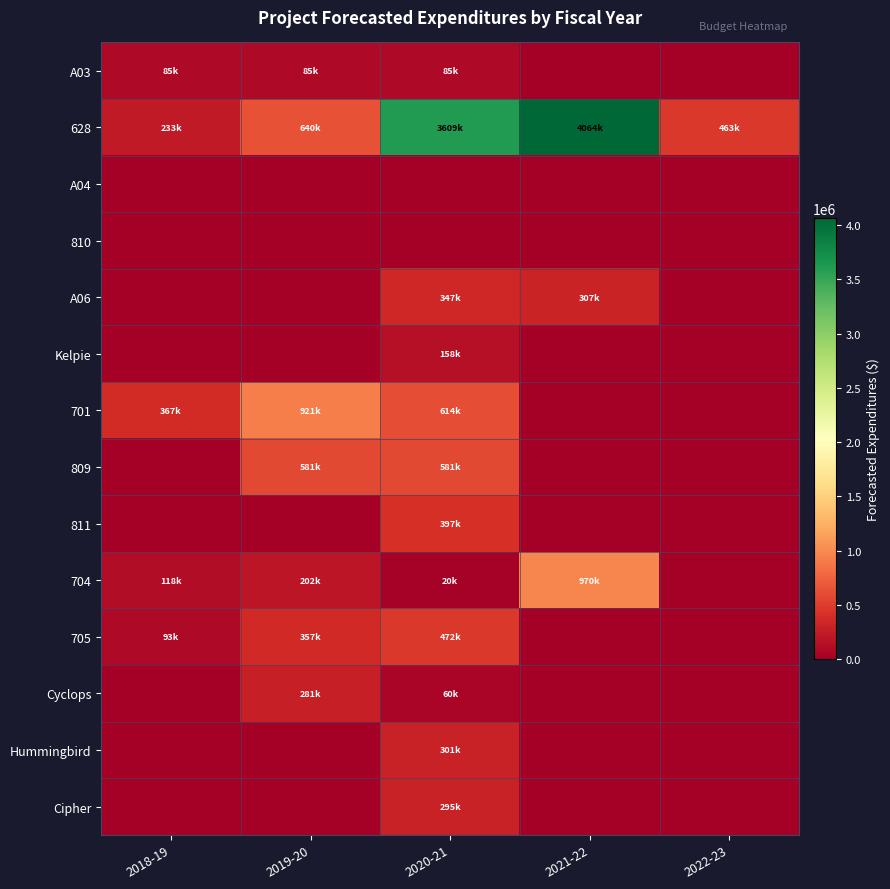

Reading left to right, list all the values displayed in this chart.

A03: 2018-19=85000.0	2019-20=85000.0	2020-21=85000.0	2021-22=0.0	2022-23=0.0
628: 2018-19=233000.0	2019-20=640170.0	2020-21=3609000.0	2021-22=4064000.0	2022-23=463000.0
A04: 2018-19=0.0	2019-20=0.0	2020-21=0.0	2021-22=0.0	2022-23=0.0
810: 2018-19=0.0	2019-20=0.0	2020-21=0.0	2021-22=0.0	2022-23=0.0
A06: 2018-19=0.0	2019-20=0.0	2020-21=347000.0	2021-22=307000.0	2022-23=0.0
Kelpie: 2018-19=0.0	2019-20=0.0	2020-21=157954.0	2021-22=0.0	2022-23=0.0
701: 2018-19=366956.0	2019-20=920989.0	2020-21=613806.0	2021-22=0.0	2022-23=0.0
809: 2018-19=0.0	2019-20=581478.0	2020-21=581478.0	2021-22=0.0	2022-23=0.0
811: 2018-19=0.0	2019-20=0.0	2020-21=397409.0	2021-22=0.0	2022-23=0.0
704: 2018-19=117899.0	2019-20=201530.0	2020-21=20000.0	2021-22=970455.0	2022-23=0.0
705: 2018-19=92850.0	2019-20=357150.0	2020-21=472000.0	2021-22=0.0	2022-23=0.0
Cyclops: 2018-19=0.0	2019-20=281068.0	2020-21=60356.0	2021-22=0.0	2022-23=0.0
Hummingbird: 2018-19=0.0	2019-20=0.0	2020-21=301237.3	2021-22=0.0	2022-23=0.0
Cipher: 2018-19=0.0	2019-20=0.0	2020-21=295005.9	2021-22=0.0	2022-23=0.0